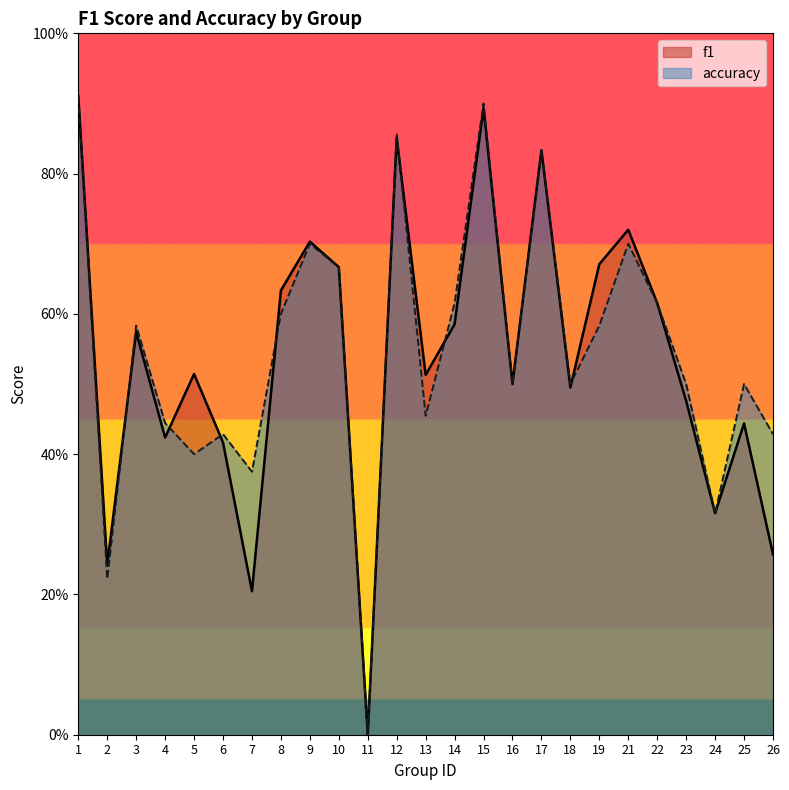

Rank the series by their average value, from highest to lowest.

accuracy, f1